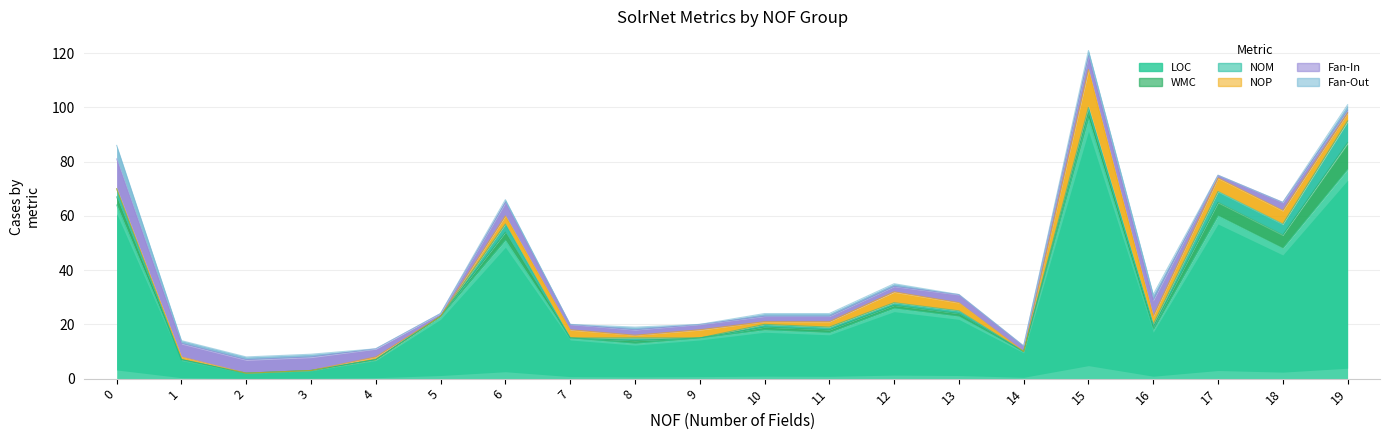

Where is NOP nearest to the value 7?

17